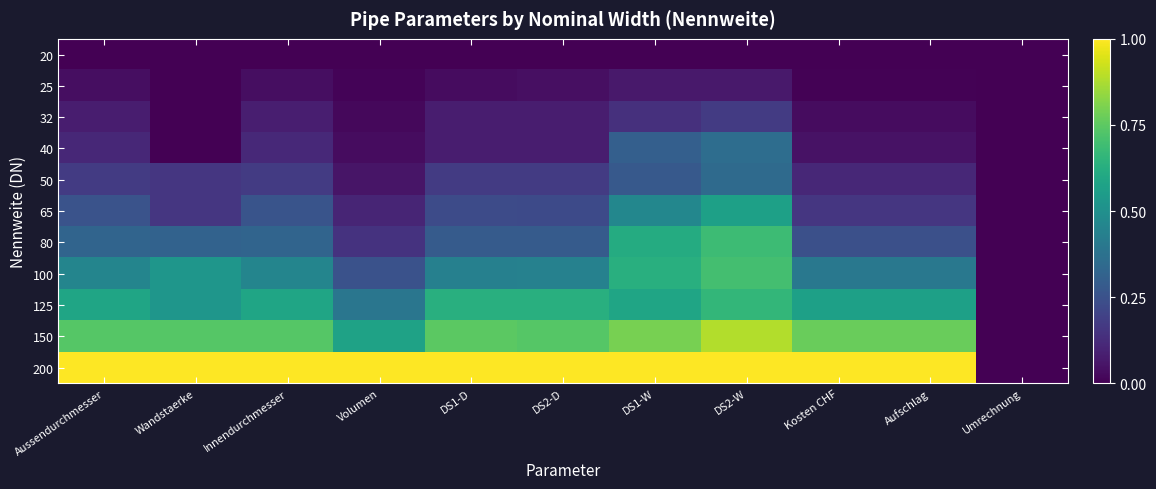

Rank the series at DS1-D from lowest to highest value.

20, 25, 32, 40, 50, 65, 80, 100, 125, 150, 200